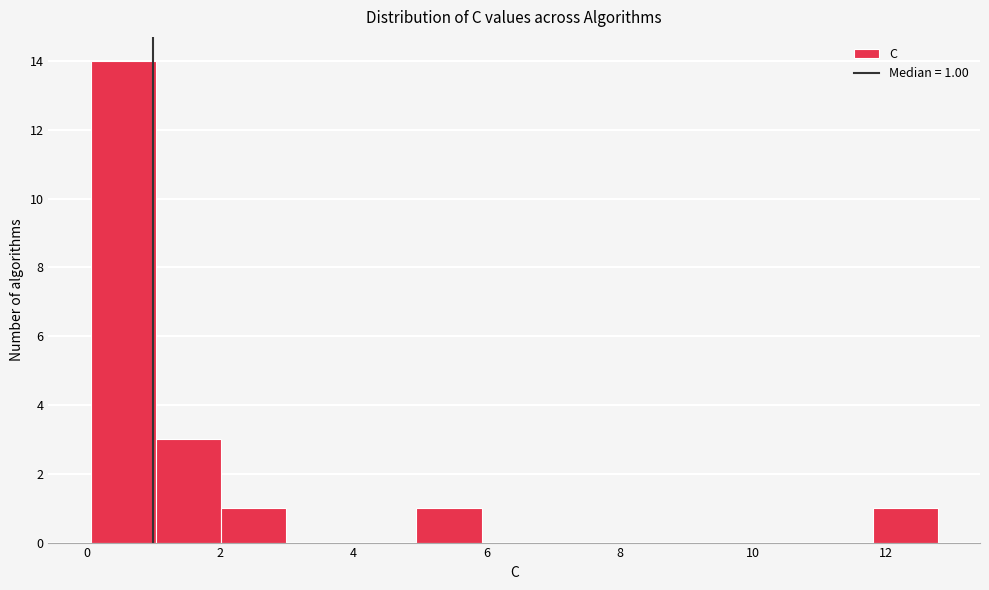

Over which range of the x-axis is the bar tallest?

0.0 to 1.0